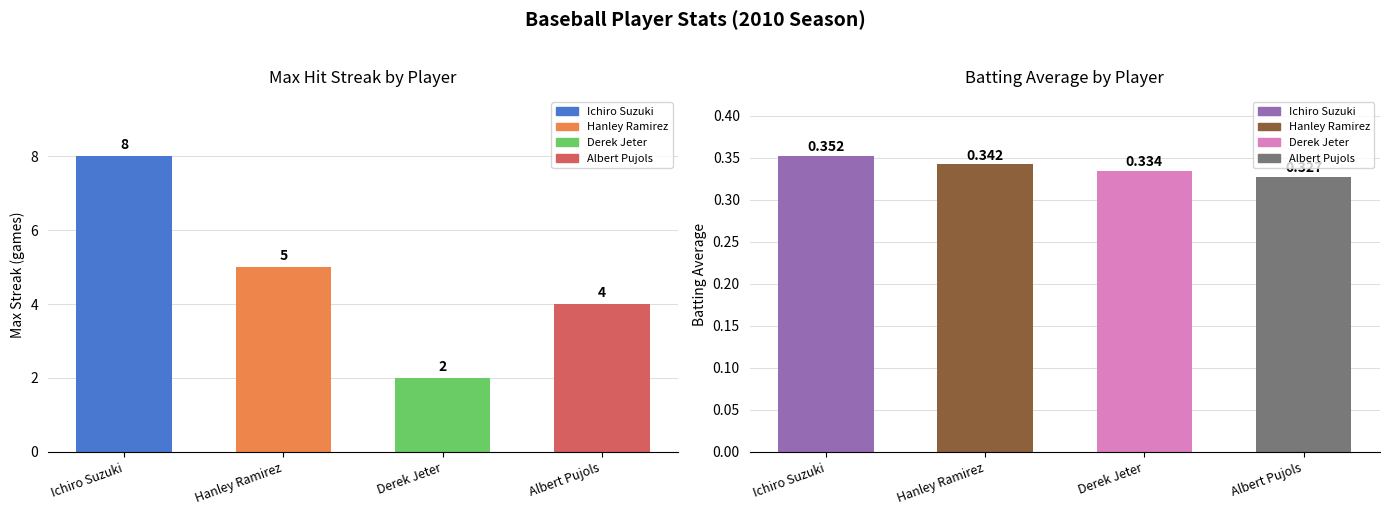

What position from the left is Albert Pujols?

4